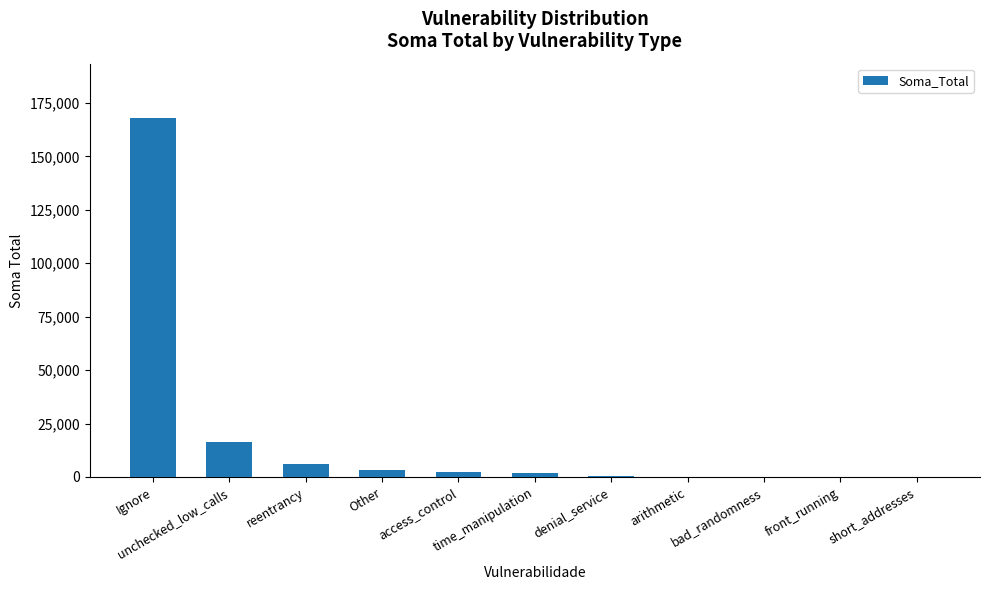

What is the sum of the values at time_manipulation and arithmetic?

2028